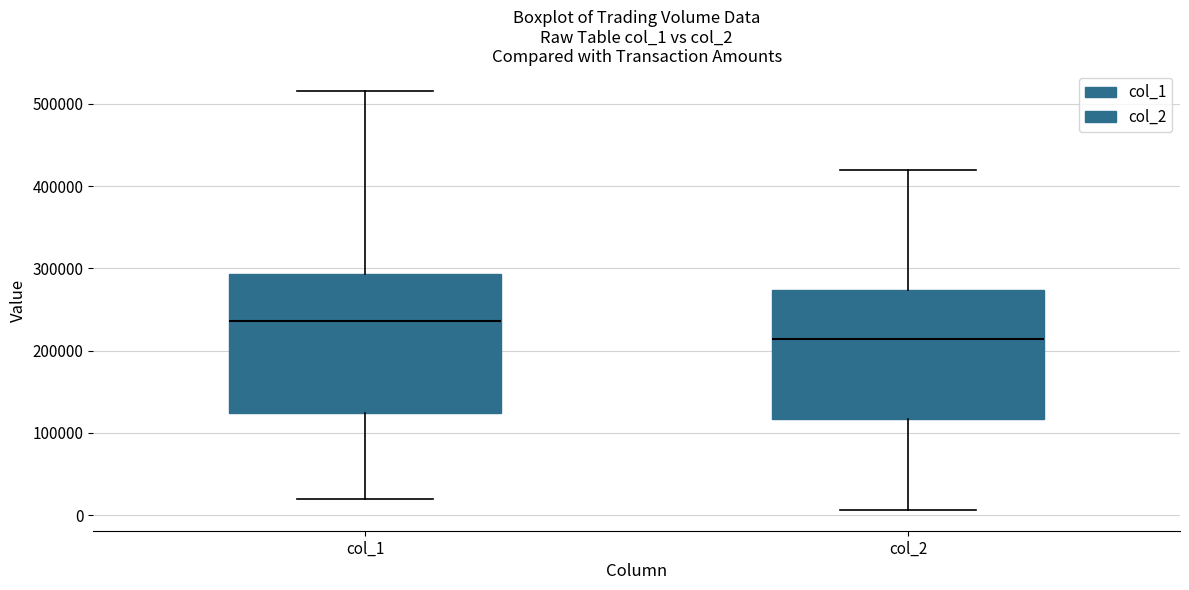

Which box is the tallest, from its lower edge to its upper edge?

col_1